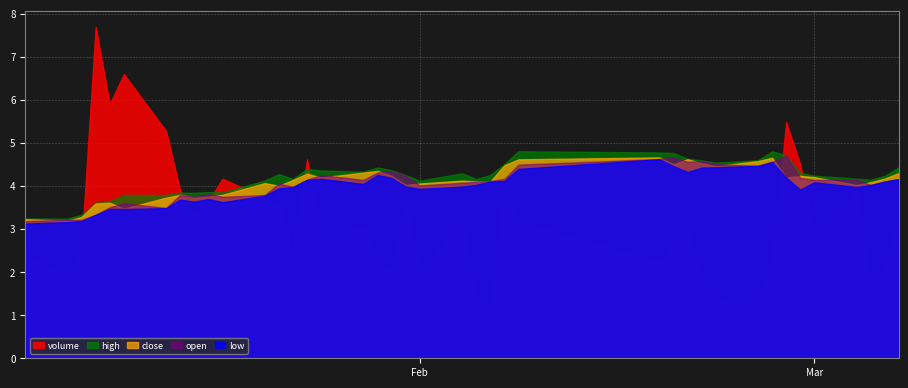

Reading left to right, what are all the values shown in this chart?

volume: 4679476.0	3662154.0	5090989.0	14865298.0	11402994.0	12757524.0	10198861.0	7525072.0	6346572.0	7052894.0	8061939.0	7203083.0	6804290.0	4656027.0	8937043.0	5534254.0	5767032.0	4277942.0	3876722.0	6940308.0	3774392.0	6145312.0	2618161.0	2224778.0	7235239.0	6133406.0	4287964.0	5104504.0	5685538.0	3474899.0	2626163.0	2842270.0	4265330.0	10608354.0	8705880.0	5480543.0	7474960.0	3206994.0	4004830.0	6664304.0
high: 3.2	3.2	3.3	3.6	3.6	3.8	3.8	3.8	3.8	3.9	3.9	4.1	4.3	4.2	4.4	4.4	4.3	4.4	4.4	4.3	4.1	4.3	4.2	4.3	4.5	4.8	4.8	4.8	4.6	4.6	4.5	4.6	4.8	4.7	4.3	4.2	4.2	4.1	4.2	4.4
low: 3.1	3.2	3.2	3.3	3.5	3.5	3.5	3.7	3.6	3.7	3.6	3.8	3.9	4.0	4.1	4.2	4.0	4.3	4.2	4.0	3.9	4.0	4.0	4.1	4.1	4.4	4.6	4.5	4.3	4.4	4.4	4.5	4.6	4.2	3.9	4.1	4.0	4.0	4.1	4.2
close: 3.2	3.2	3.3	3.6	3.6	3.5	3.7	3.8	3.7	3.8	3.8	4.1	4.0	4.1	4.3	4.2	4.3	4.3	4.2	4.0	4.1	4.1	4.1	4.1	4.5	4.6	4.7	4.5	4.6	4.5	4.5	4.6	4.7	4.2	4.2	4.2	4.0	4.1	4.2	4.3
open: 3.2	3.2	3.2	3.3	3.5	3.6	3.5	3.8	3.7	3.8	3.7	3.8	4.1	4.0	4.1	4.3	4.1	4.3	4.3	4.2	4.0	4.1	4.1	4.1	4.2	4.5	4.6	4.7	4.6	4.6	4.5	4.5	4.6	4.7	4.2	4.1	4.1	4.0	4.1	4.2